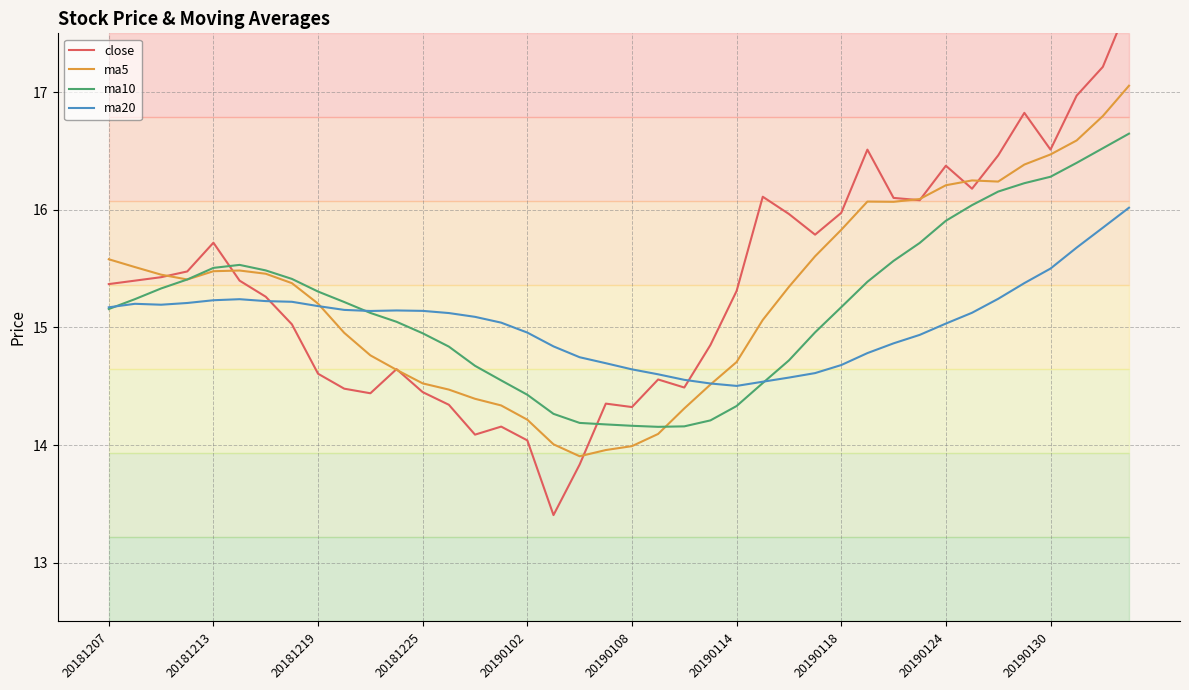

What value does the ma10 series have at 20190102?

14.4